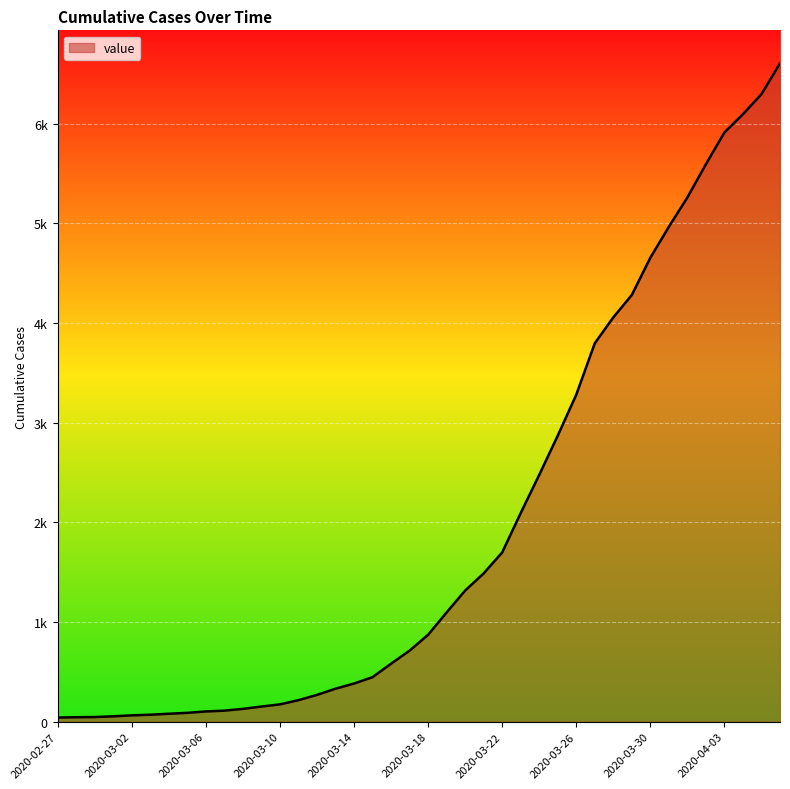

Is this an area chart (filled region under the line)?

Yes